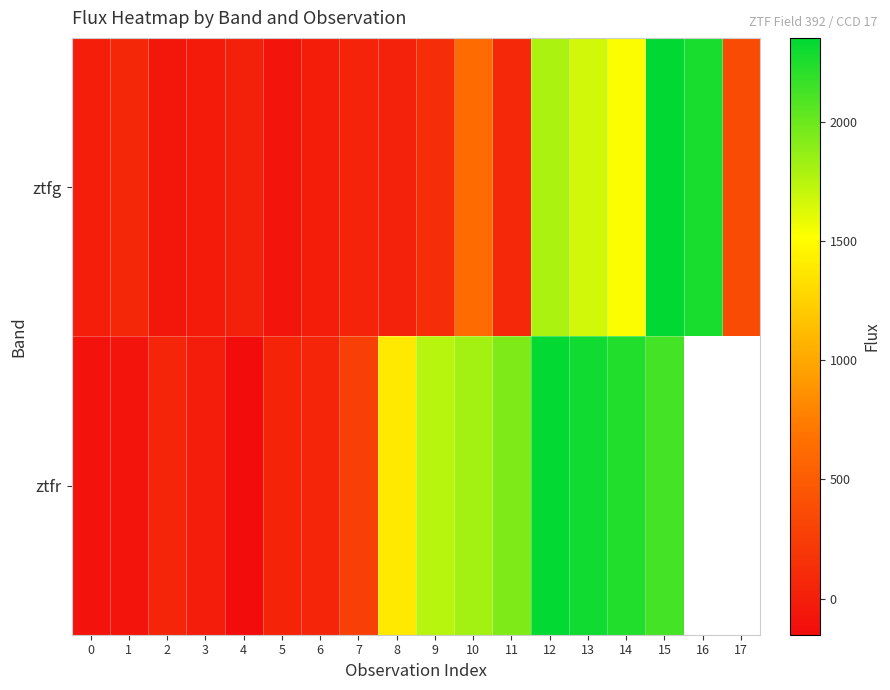

Between 9 and 13, which series saw the biggest shift?

ztfg